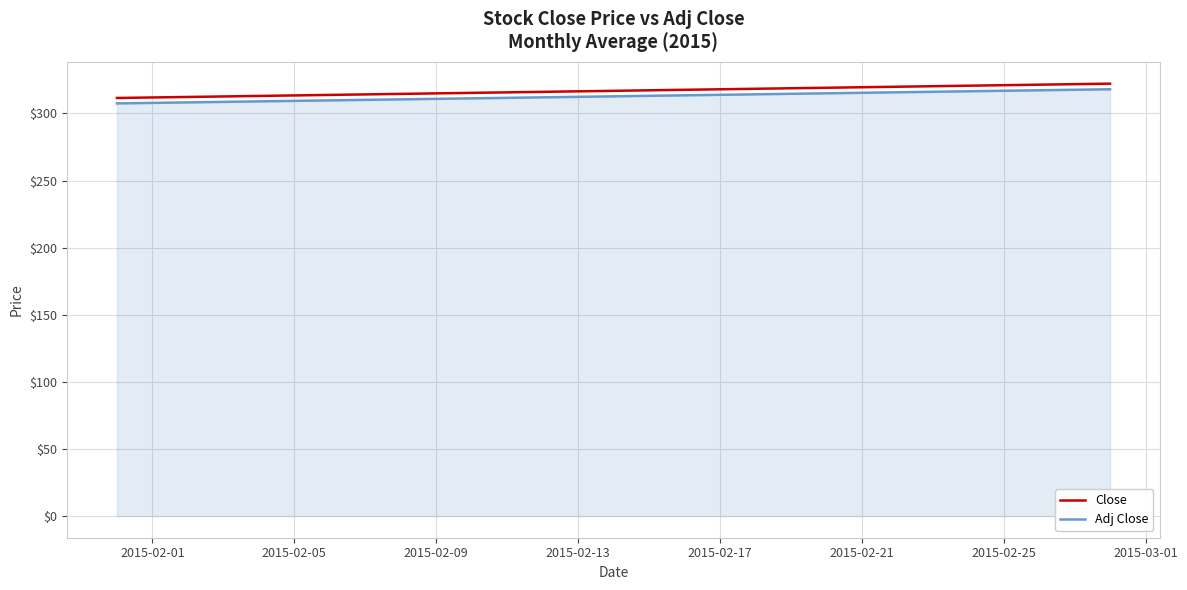

What is the value of the Adj Close point at the 1st from the left?

307.5